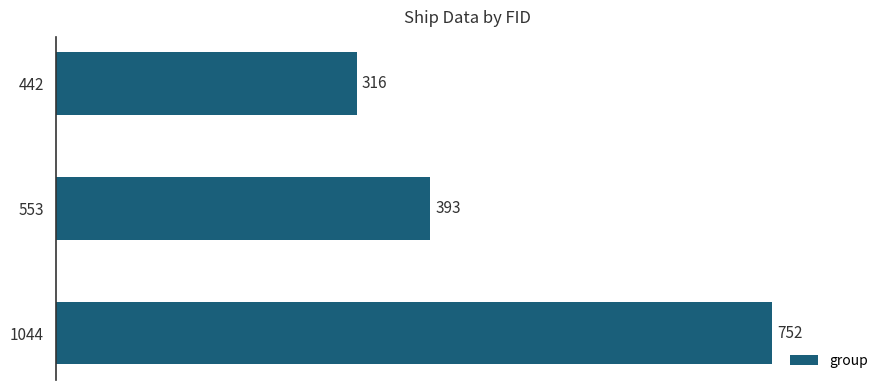

The chart shows a value of 204 at 442. True or false?

False